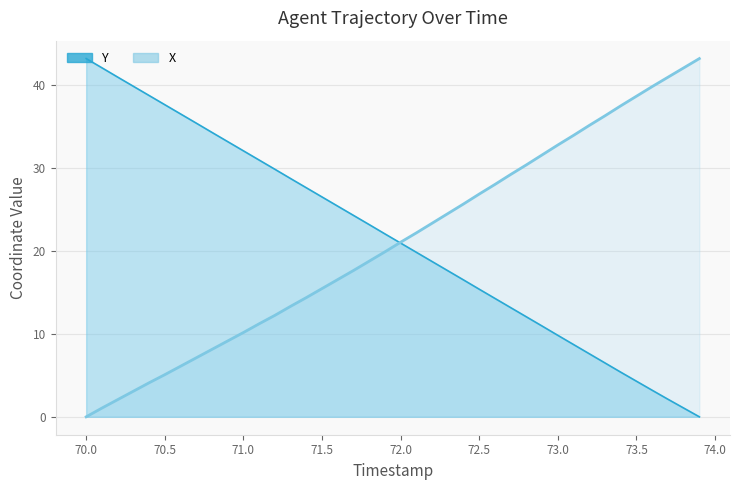

What position from the left is 71.2?

13